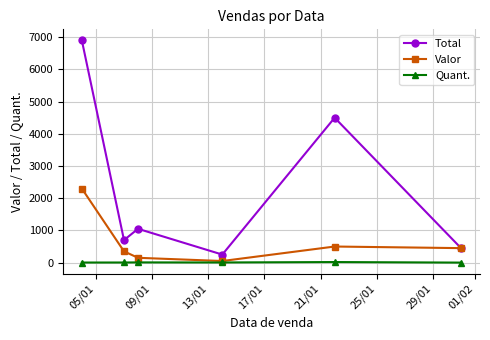

Rank the series by their average value, from highest to lowest.

Total, Valor, Quant.